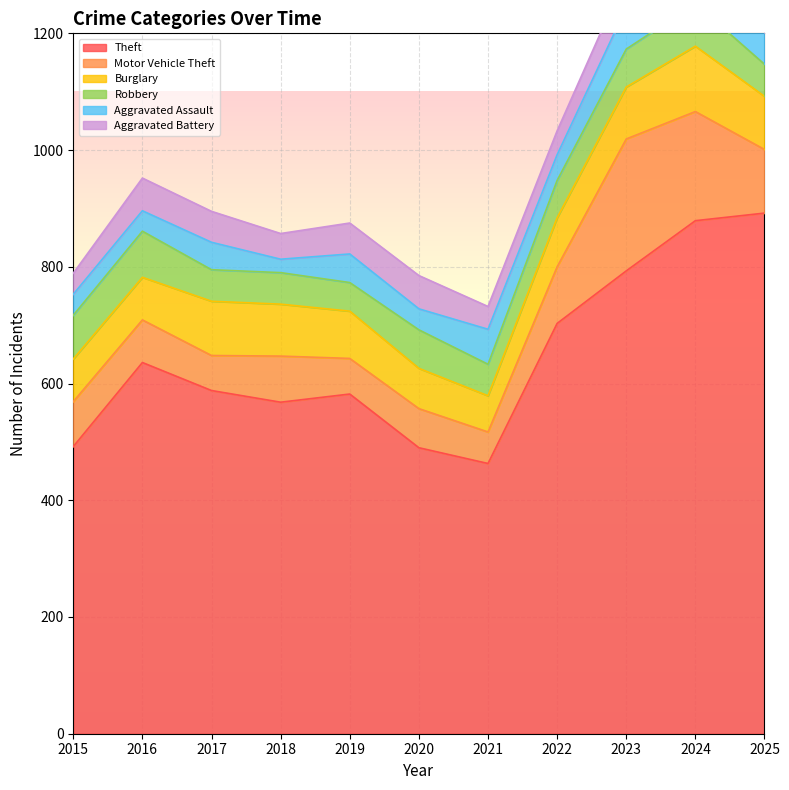

The Motor Vehicle Theft series shows 41 at 2022. True or false?

False